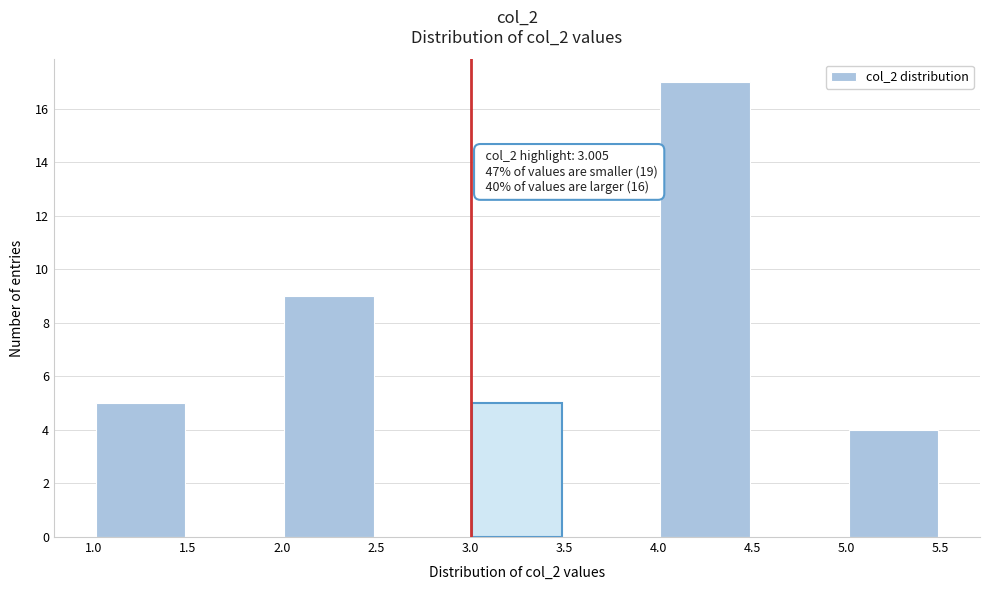

Which range on the x-axis has the tallest bar?

4.0 to 4.5